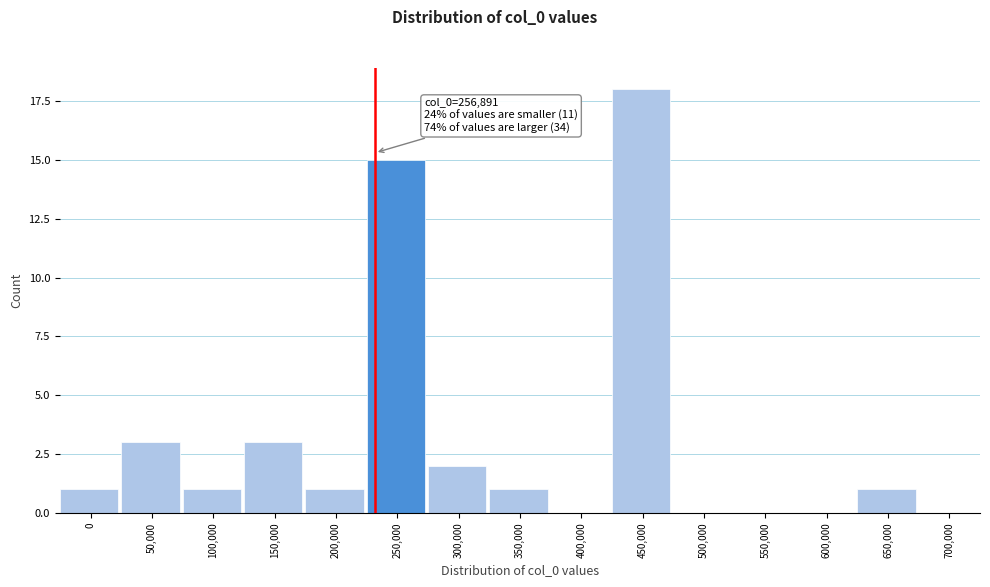

Reading left to right, list all the values displayed in this chart.

0=1	50,000=3	100,000=1	150,000=3	200,000=1	250,000=15	300,000=2	350,000=1	400,000=0	450,000=18	500,000=0	550,000=0	600,000=0	650,000=1	700,000=0